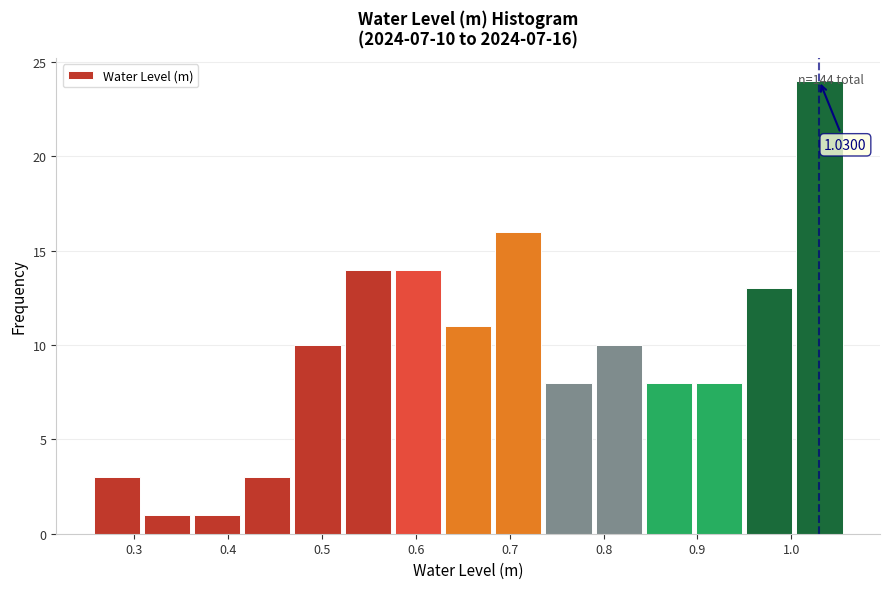

Which range on the x-axis has the tallest bar?

1.00 to 1.06